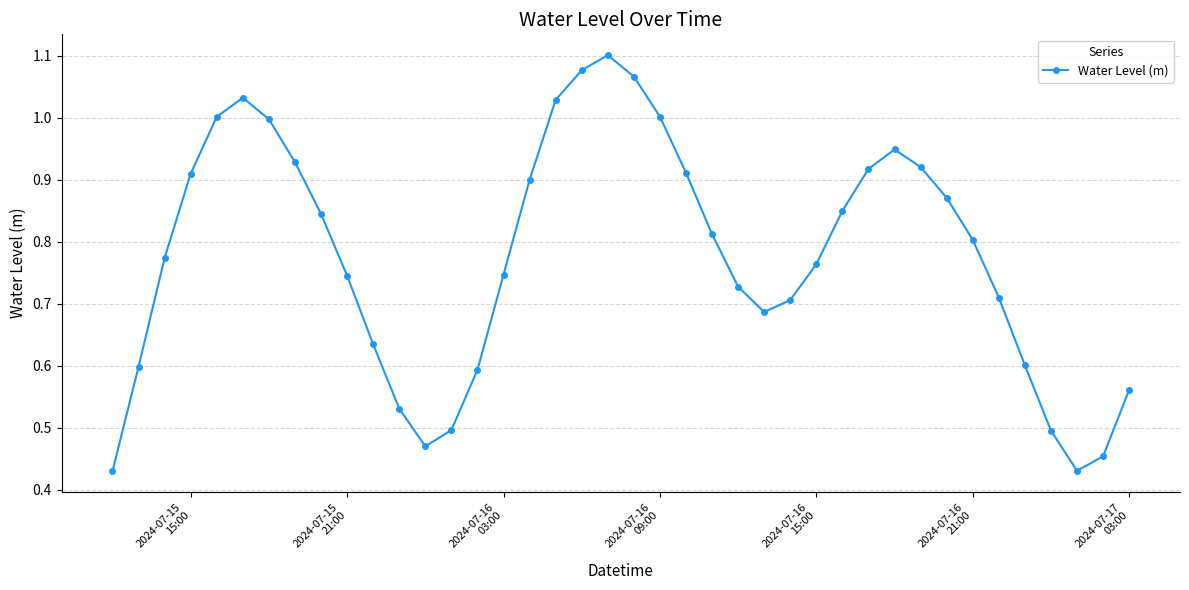

True or false: there are more than 1 points higher than both neighbors.

True